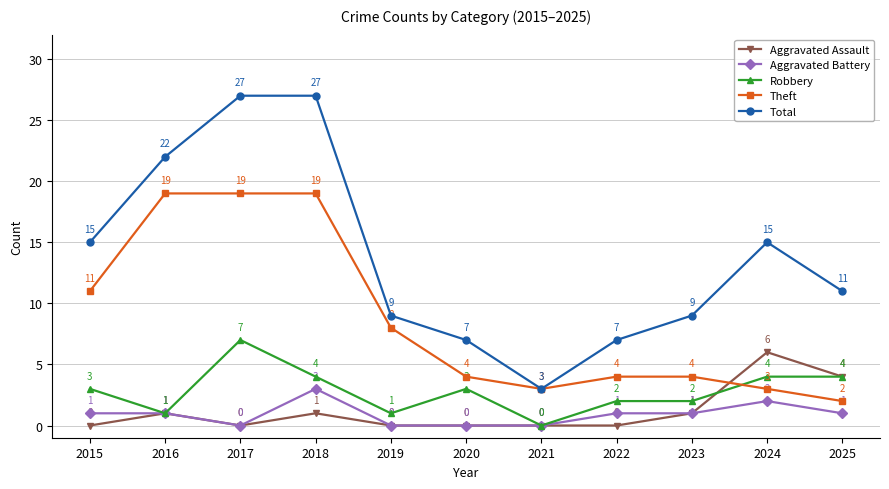

Which series has the largest total across all categories?

Total